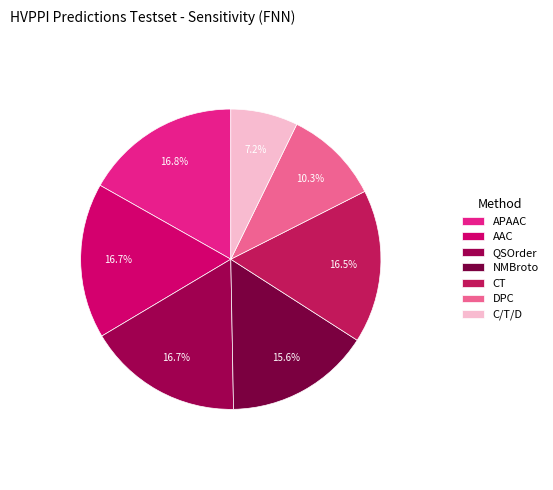

To the nearest percent, what percentage of the pie is AAC?

17%